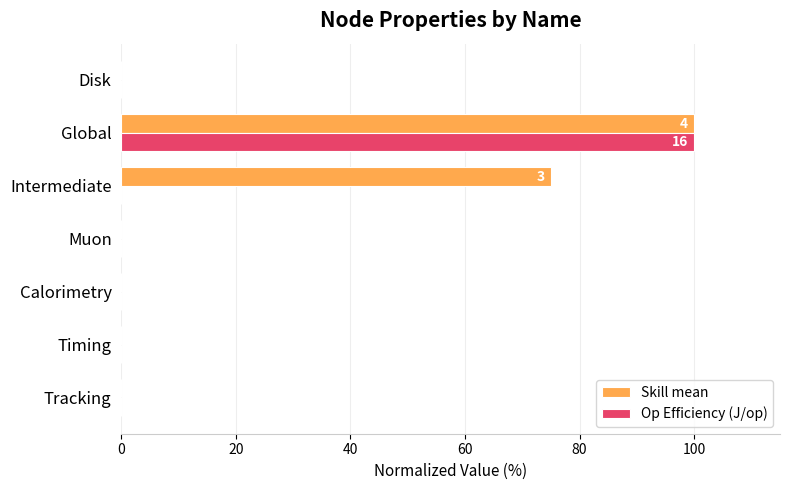

True or false: Op Efficiency (J/op) has a value of 53.9 at Tracking.

False